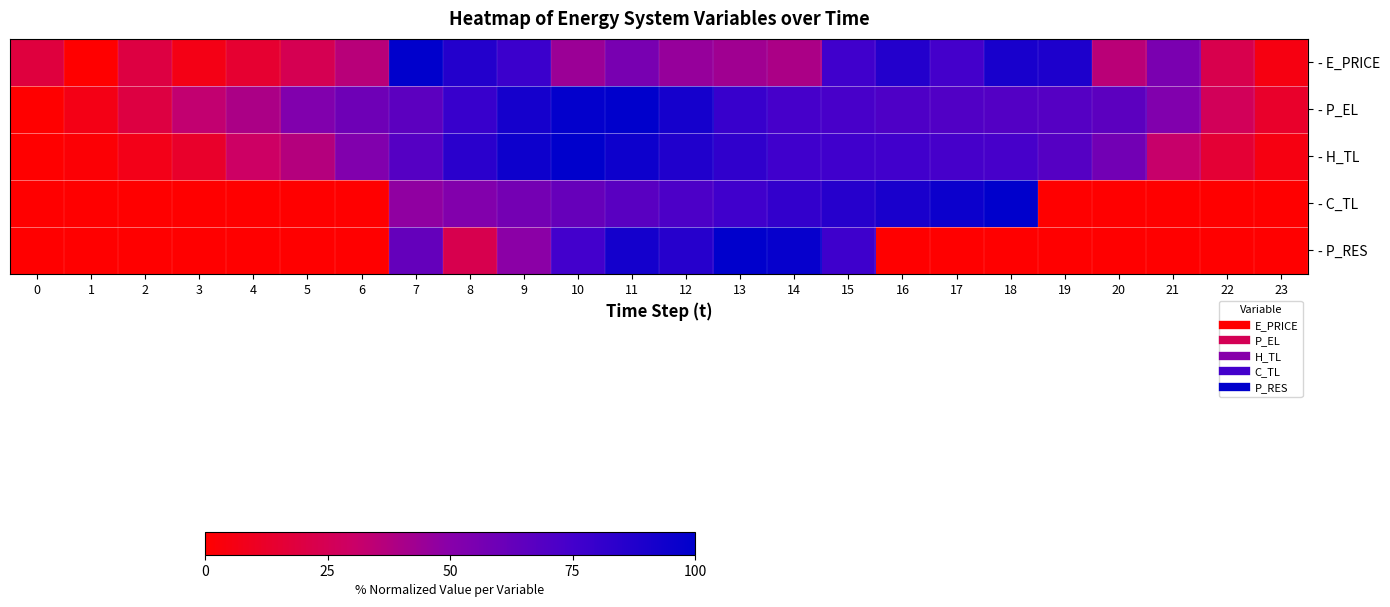

Rank the series by their maximum value, from highest to lowest.

- E_PRICE, - P_EL, - H_TL, - C_TL, - P_RES